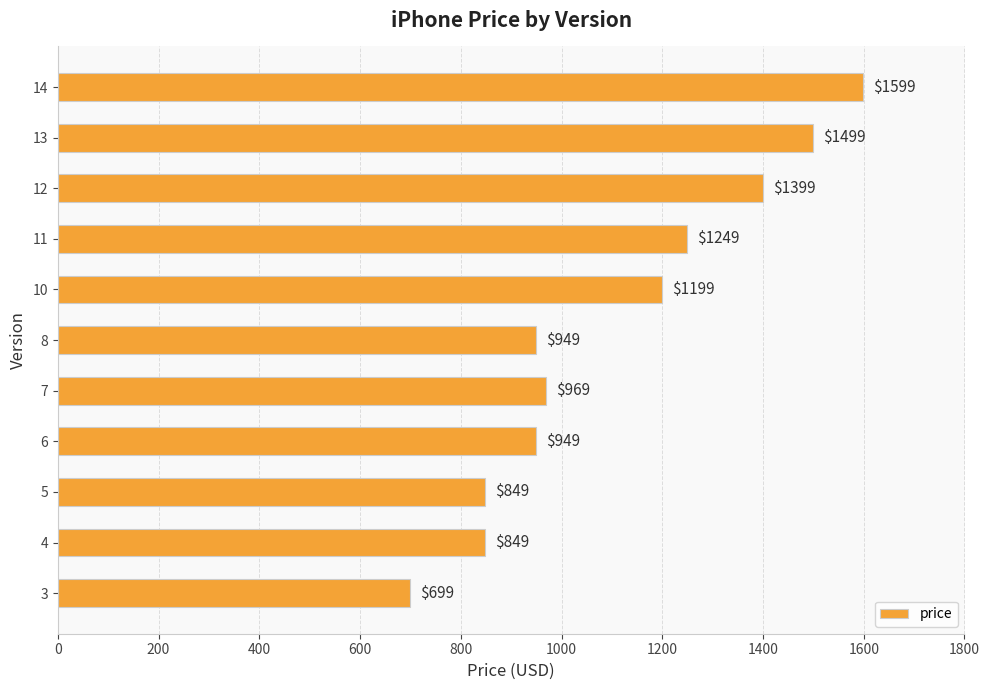

The value at 13 is 1987. True or false?

False